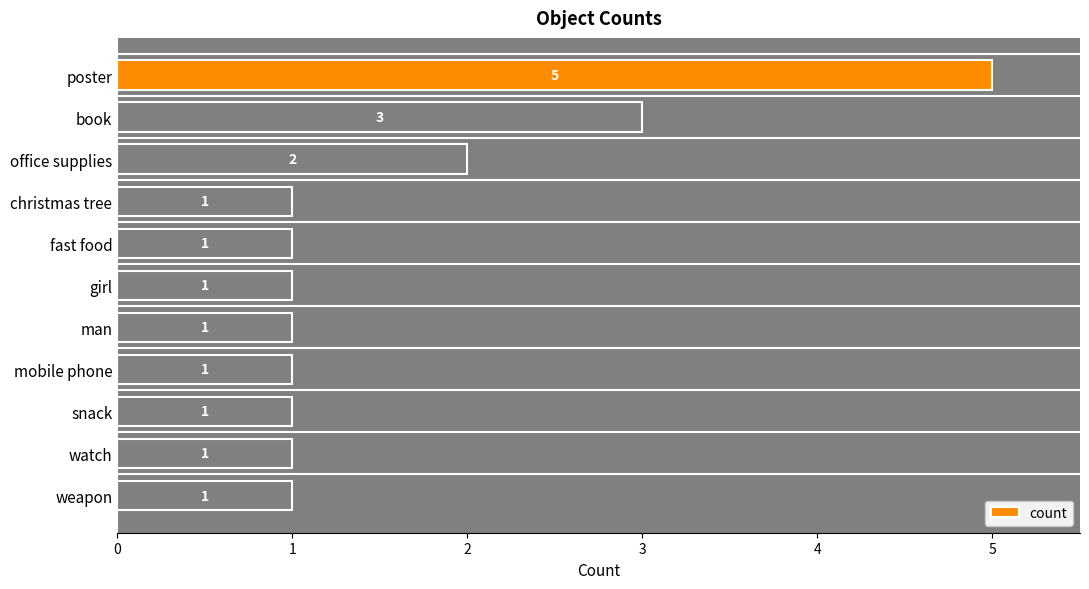

What is the change in value from poster to christmas tree?

-4